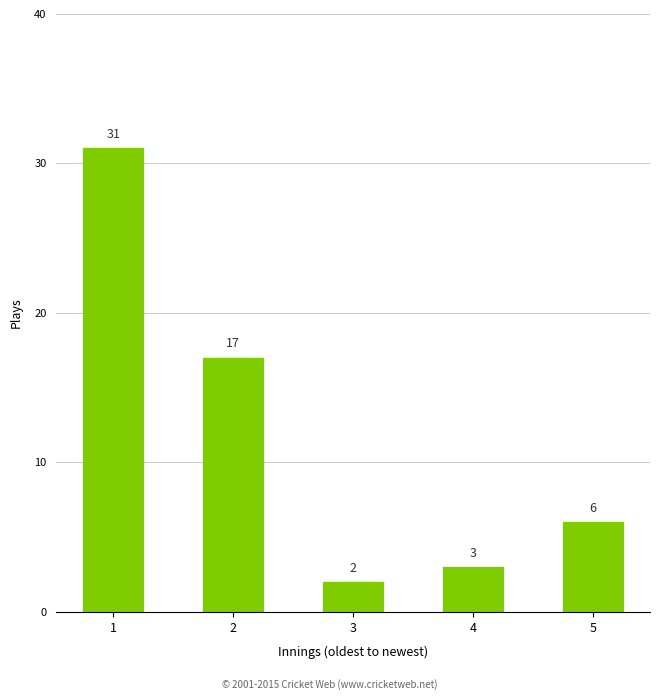

How many data points are less than 6?

2